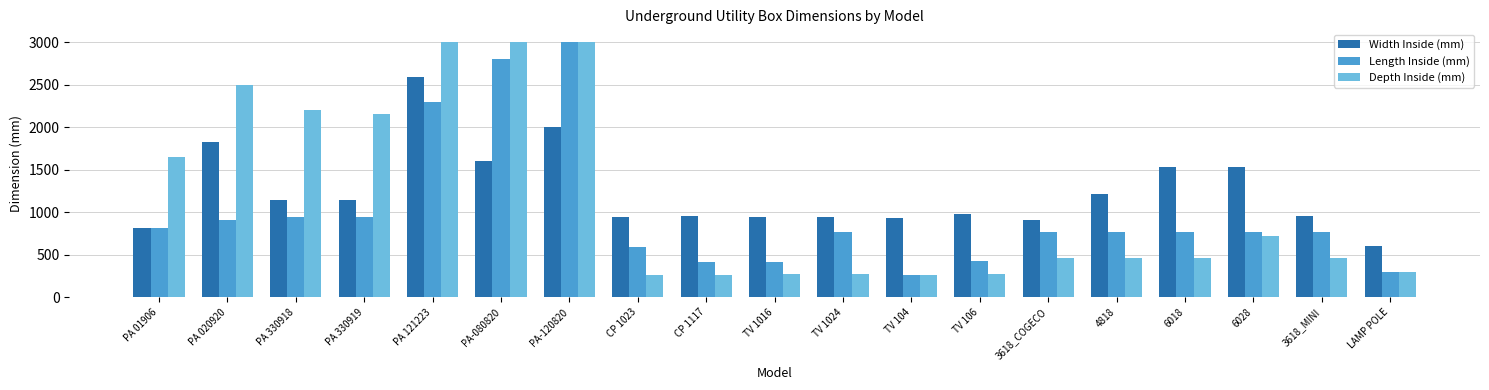

At which category is the sum across all series the highest?

PA-120820